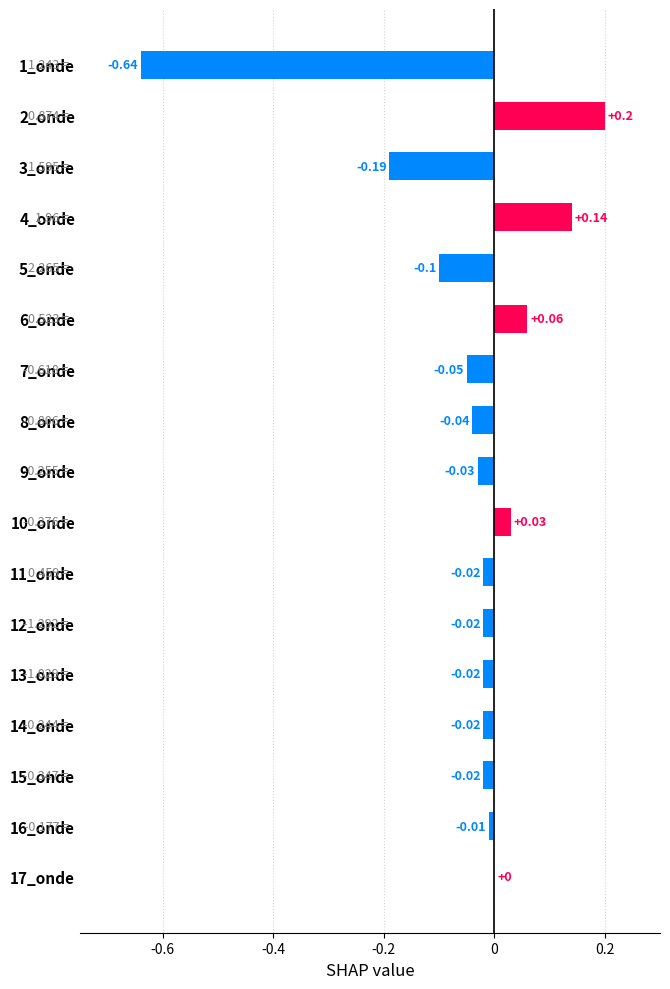

What is the change in value from 5_onde to 6_onde?

+0.2